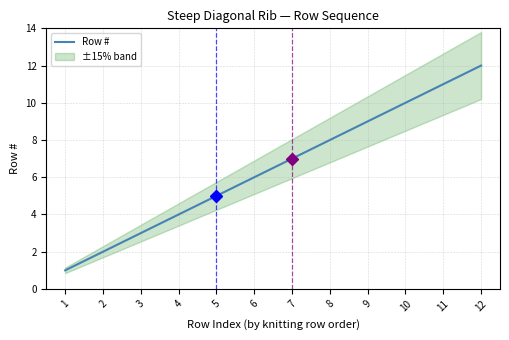

What is the difference between the second highest and second lowest values?

9